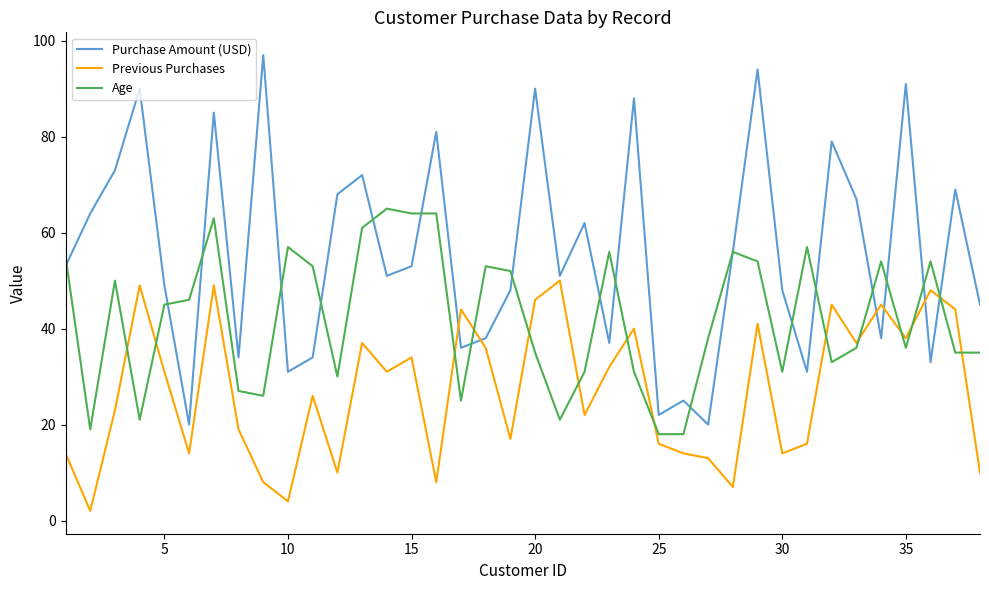

What is the greatest value displayed?

97